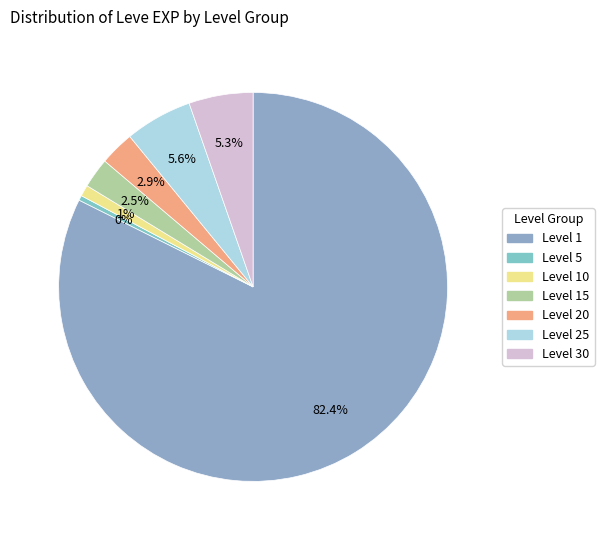

How many segments does this pie chart have?

7